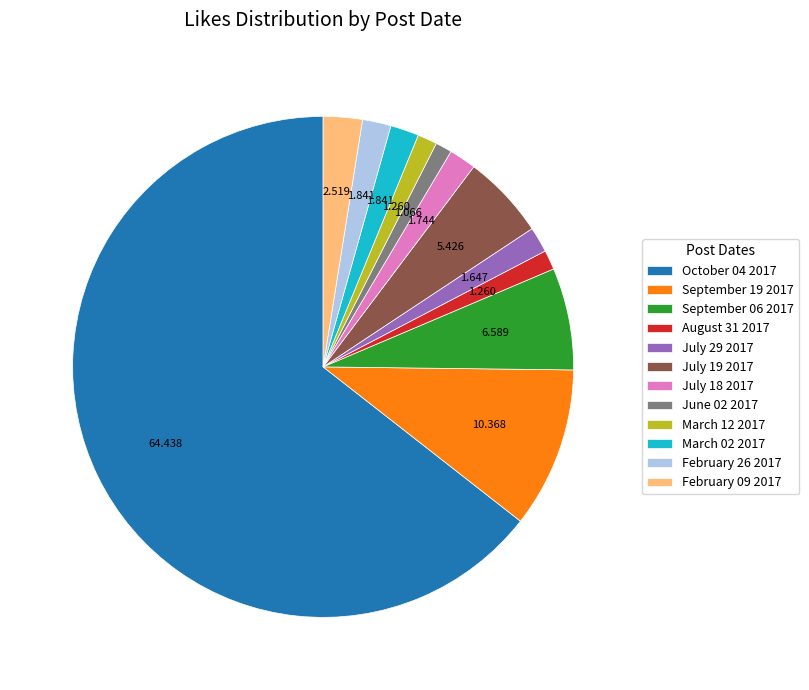

Do June 02 2017 and September 19 2017 together represent more than half of the pie?

No